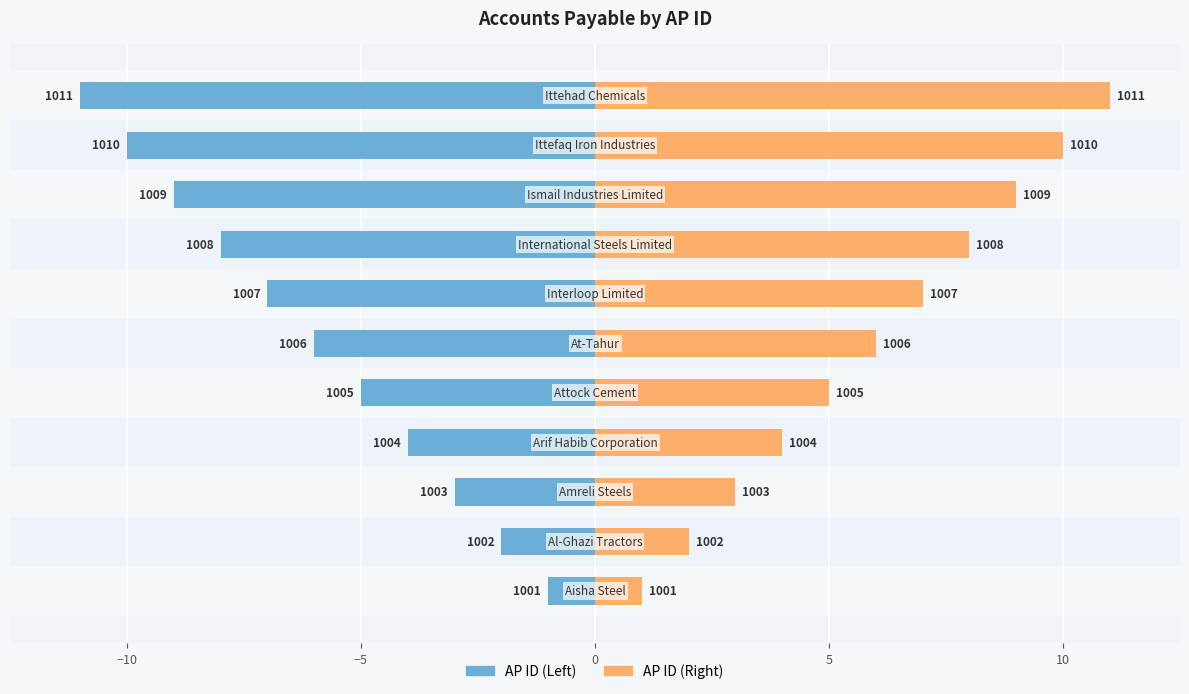

Count the AP ID (Left) values in the range -9 to -3.

7